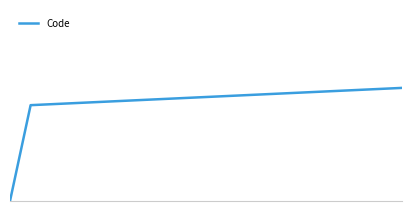

Does the chart have visible grid lines?

No